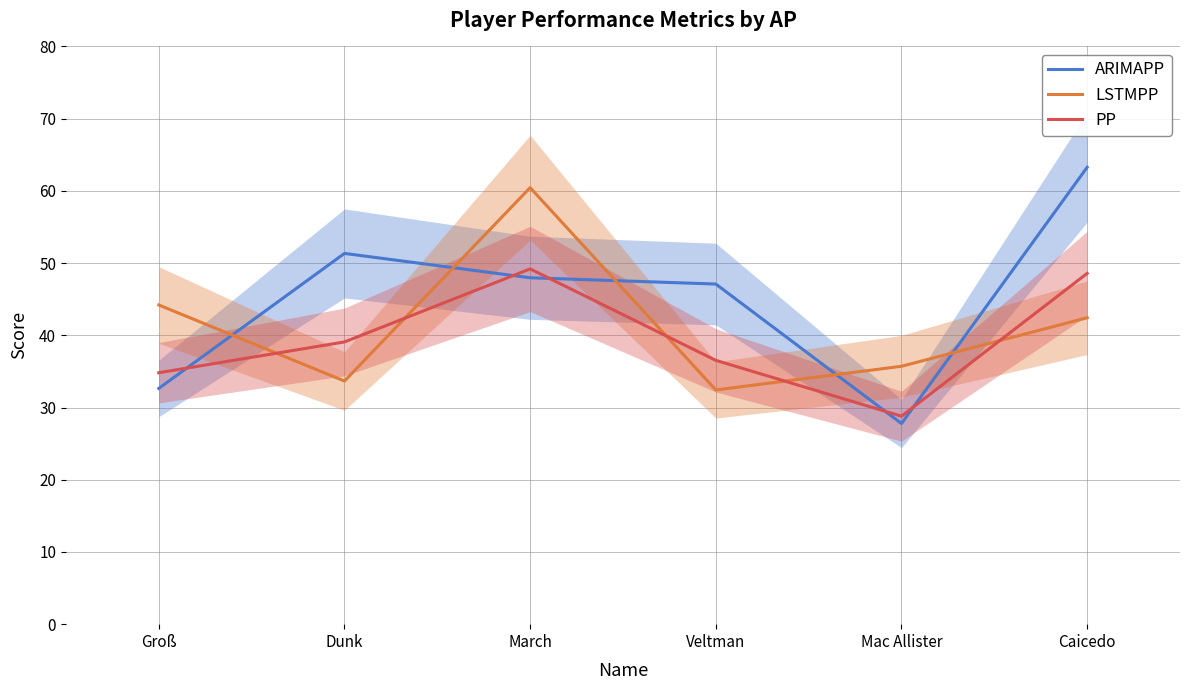

Where is PP nearest to the value 38?

Dunk